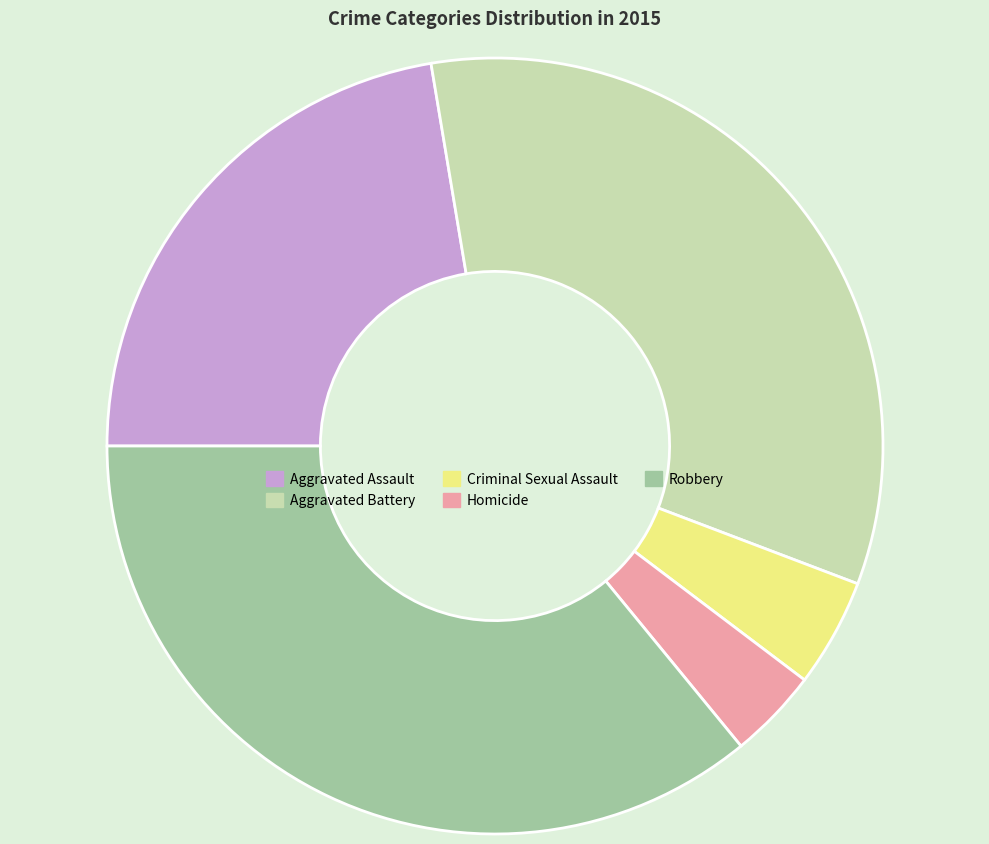

Is it true that Aggravated Battery is 43% of the pie?

False